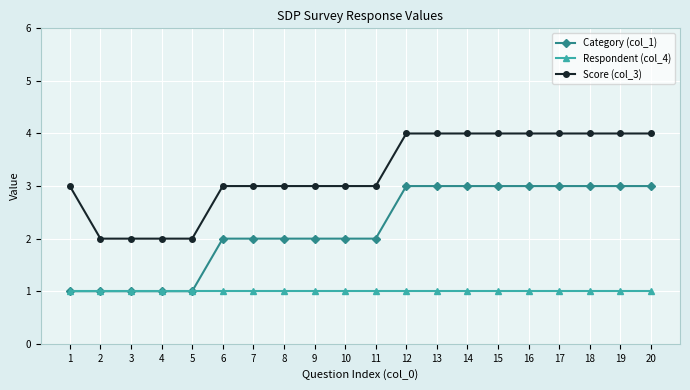

Count the number of data series in this chart.

3